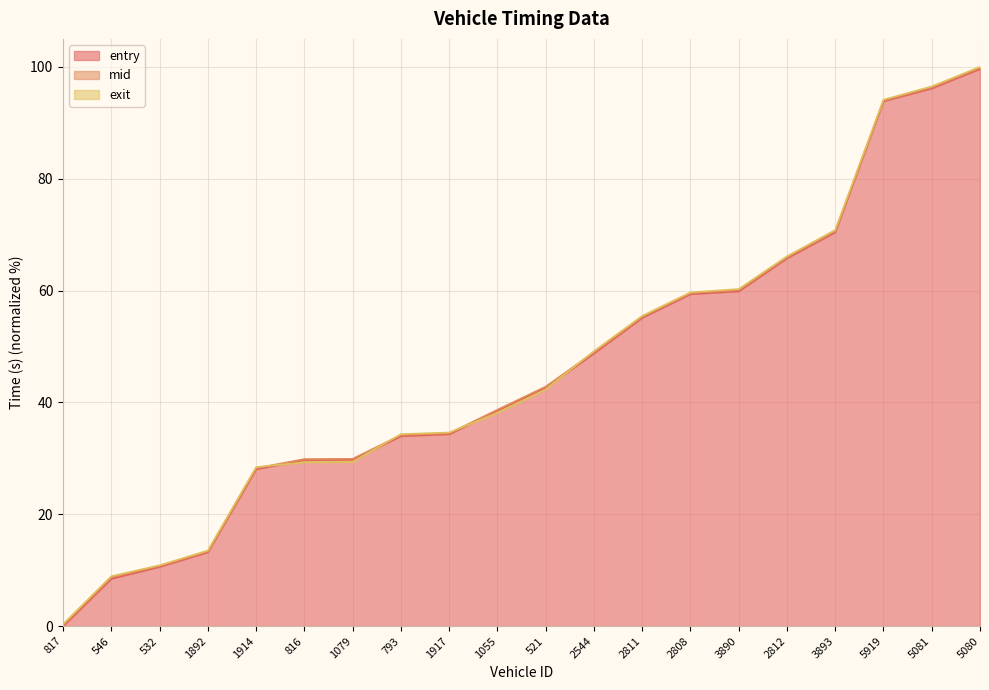

What is the total value across all series at 816?

88.9